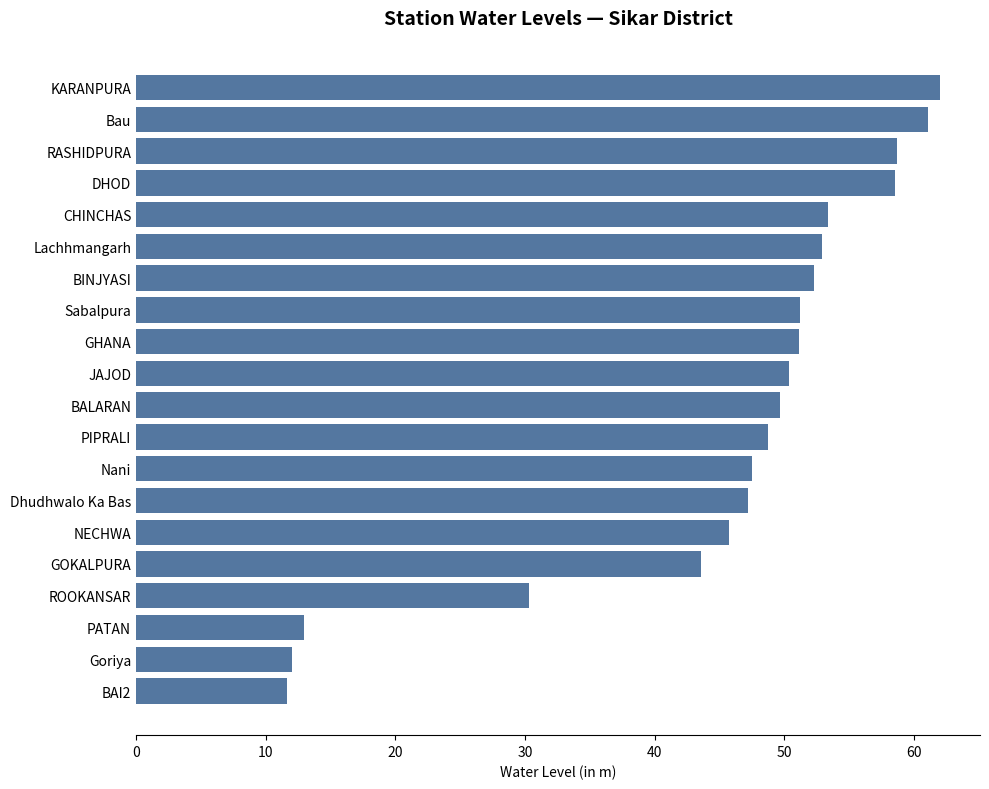

Are the bars grouped side by side (vs. stacked)?

No